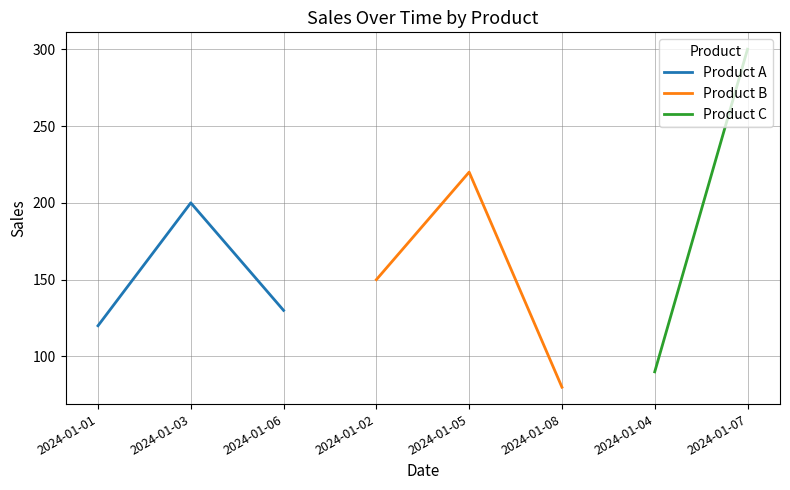

Rank the categories by Product A value from lowest to highest.

2024-01-01, 2024-01-06, 2024-01-03